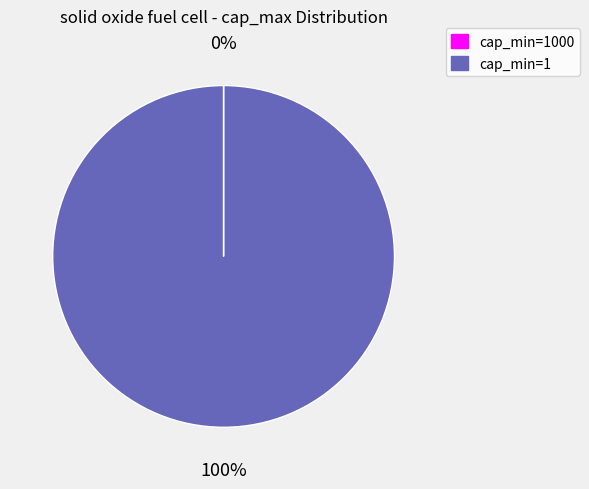

Is there a majority slice in this chart?

Yes